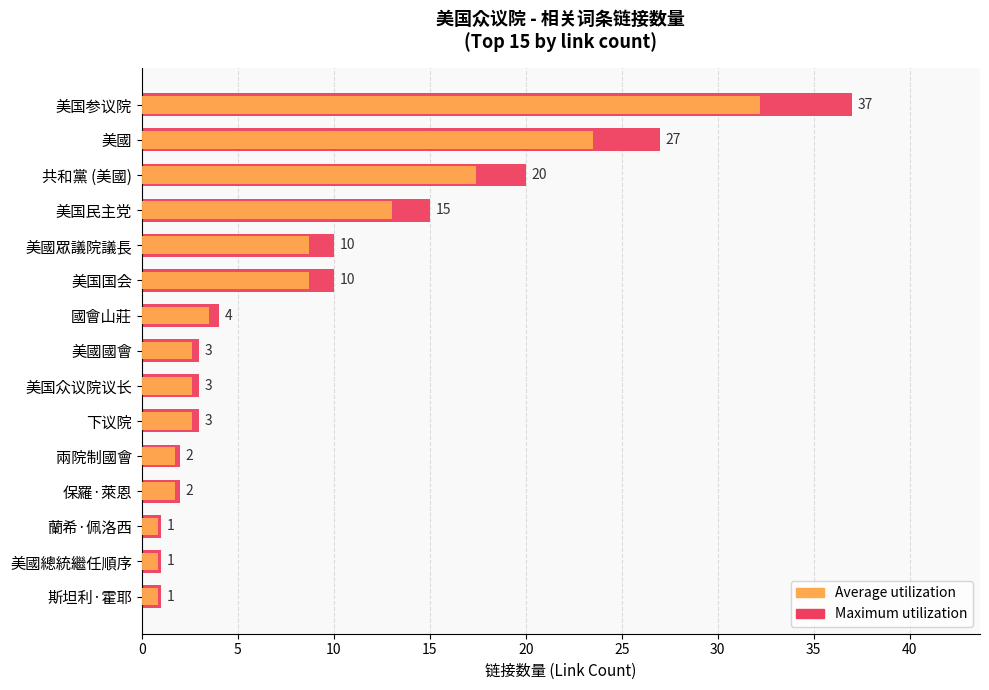

How many data points does each series have?

15